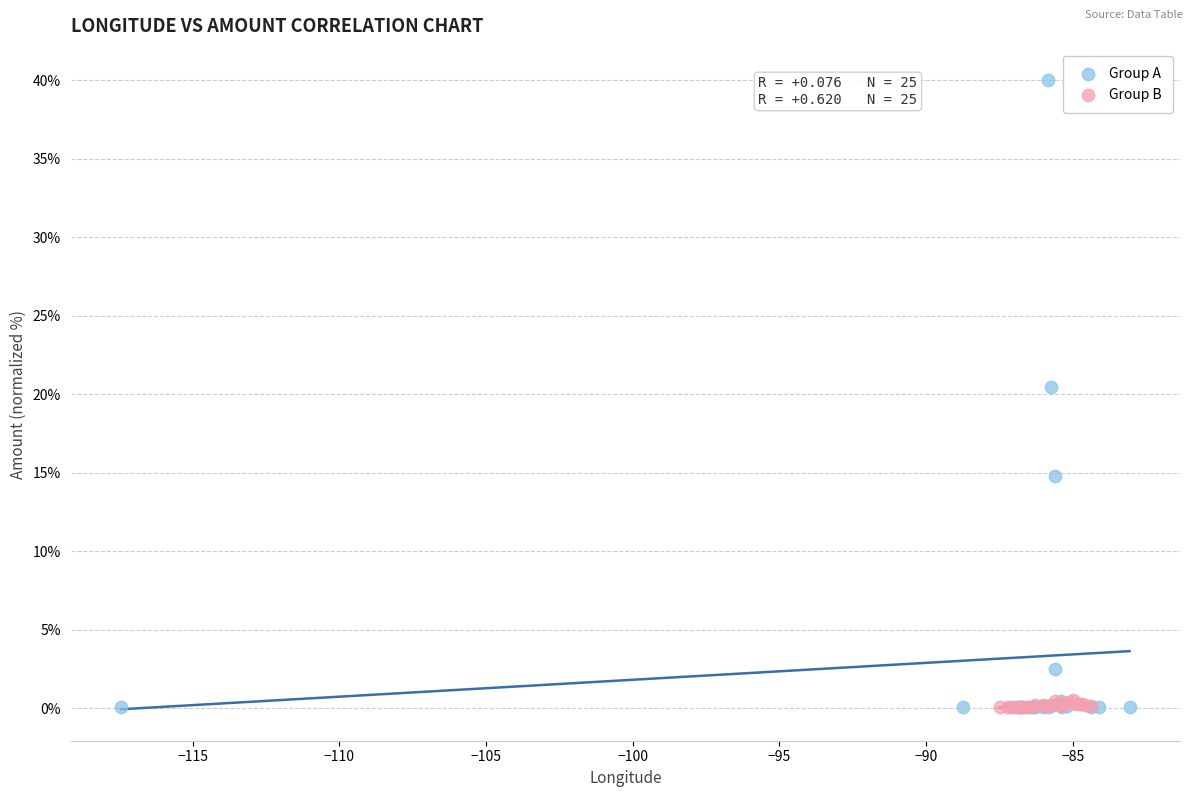

Which series contains the highest Y value?

Group A